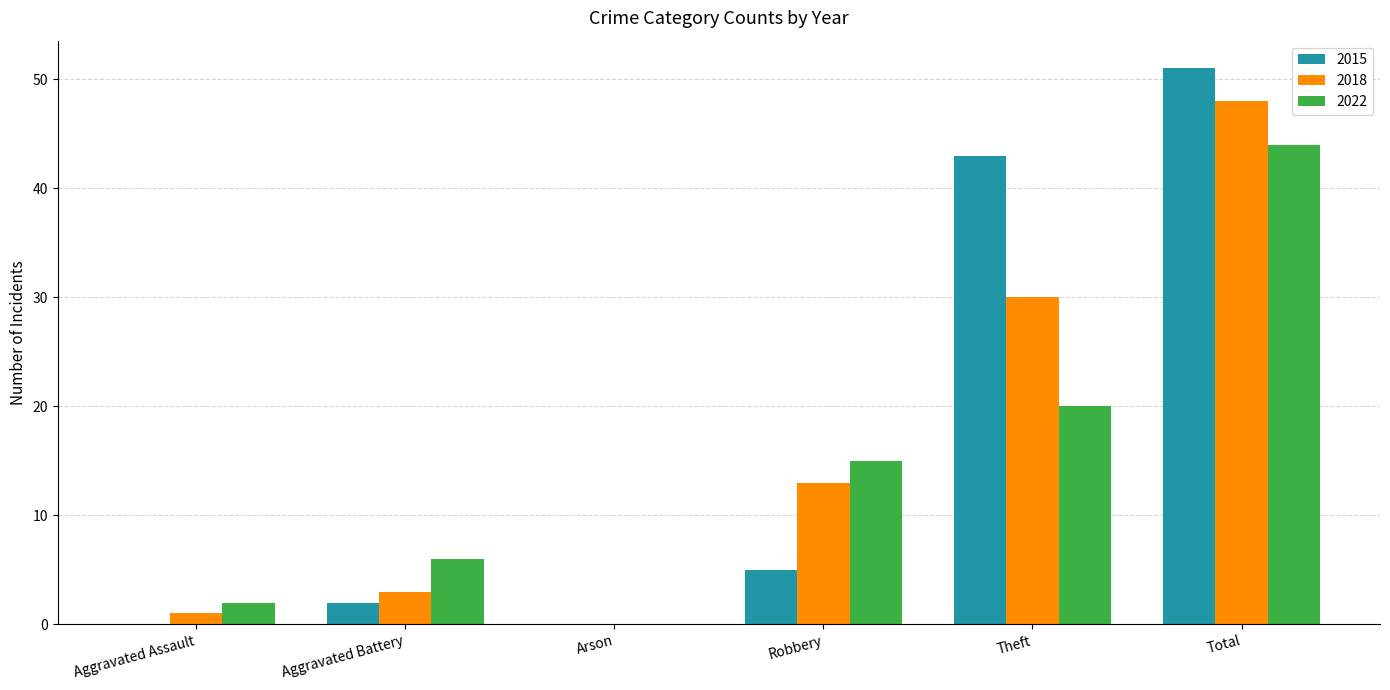

Reading right to left, transcribe all the data shown in this chart.

2015: Total=51	Theft=43	Robbery=5	Arson=0	Aggravated Battery=2	Aggravated Assault=0
2018: Total=48	Theft=30	Robbery=13	Arson=0	Aggravated Battery=3	Aggravated Assault=1
2022: Total=44	Theft=20	Robbery=15	Arson=0	Aggravated Battery=6	Aggravated Assault=2